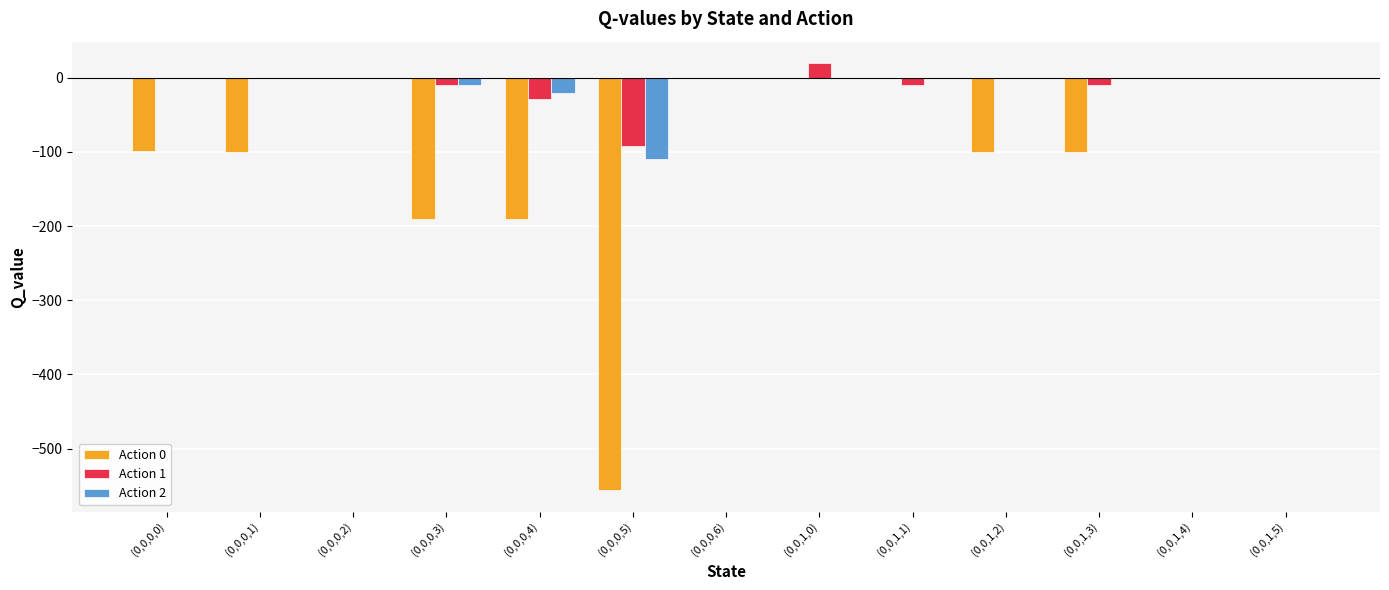

Which label corresponds to the largest value in the chart?

(0,0,1,0)